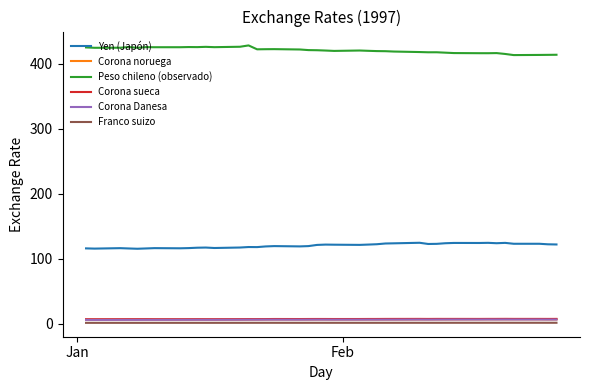

What is the average value of the Peso chileno (observado) series?

420.5